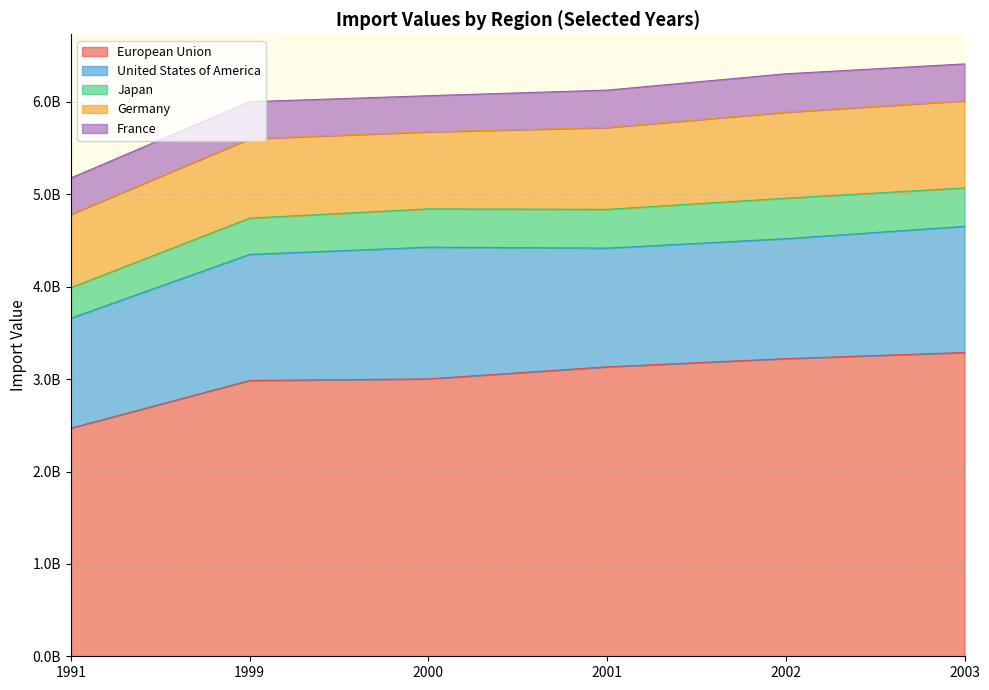

At which category does the chart reach its minimum across all series?

1991